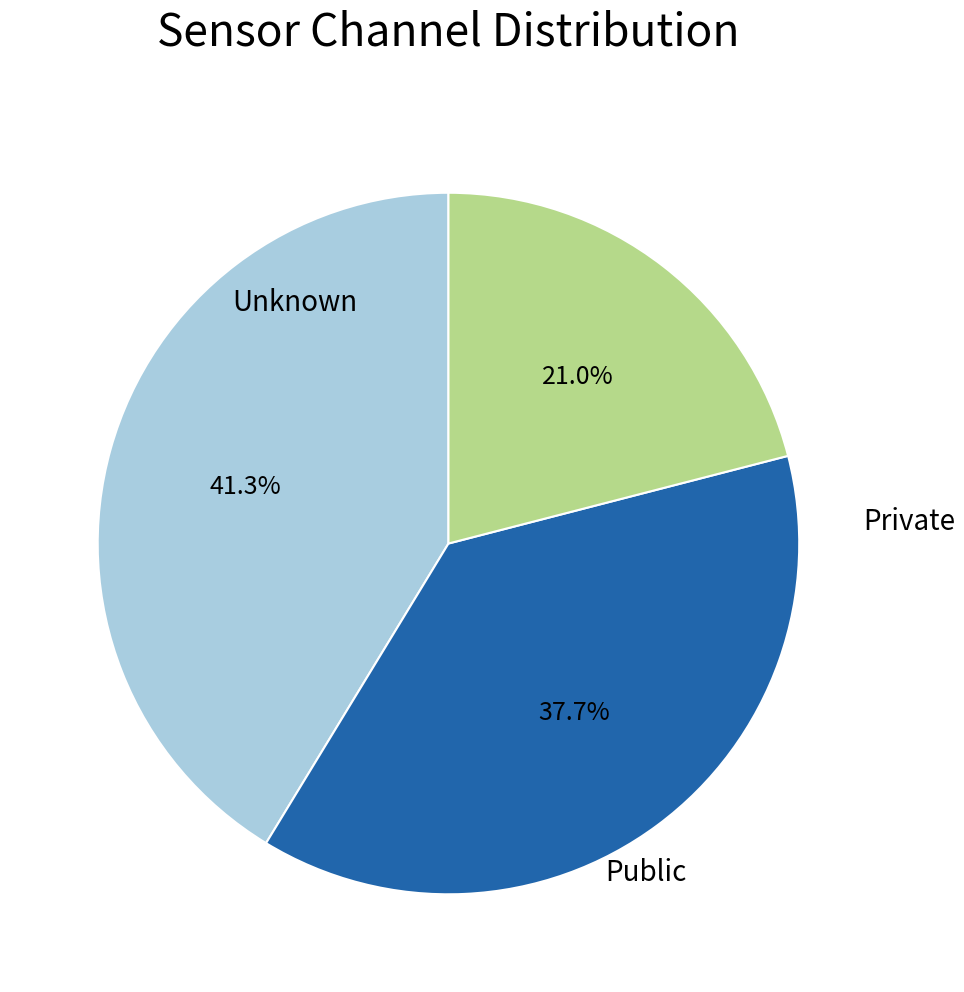

Count the number of slices in the pie.

3